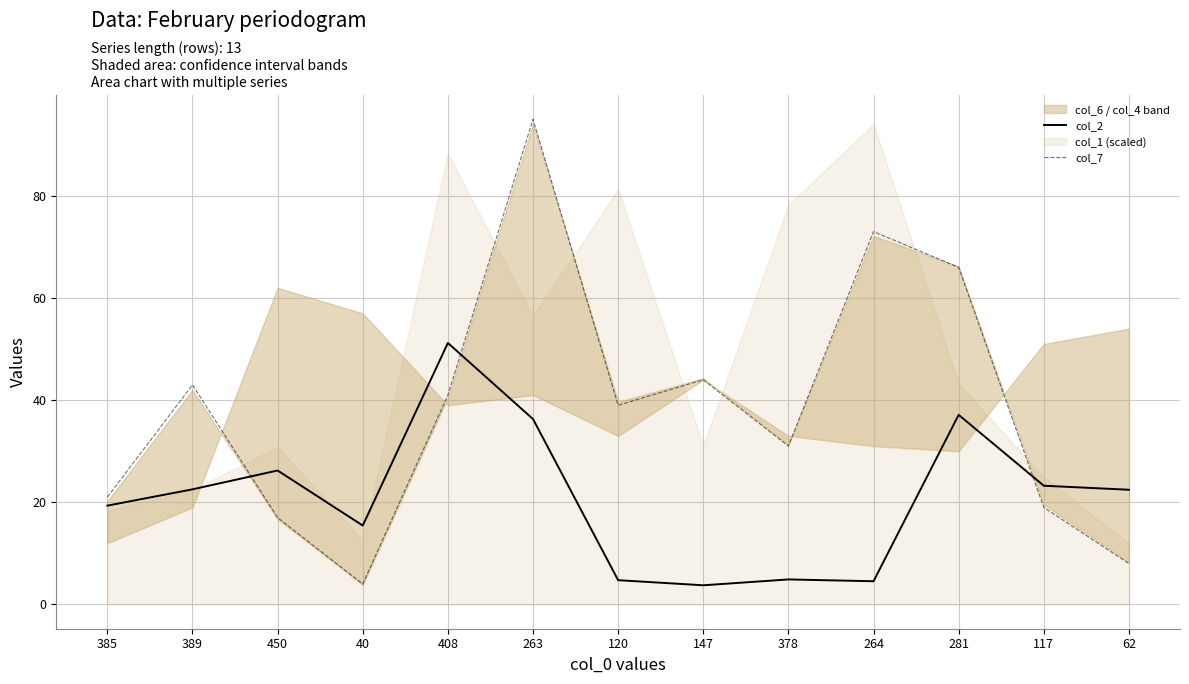

Read the col_7 value at 120.

39.0